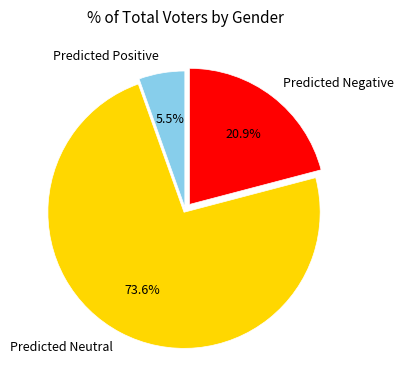

How many segments does this pie chart have?

3